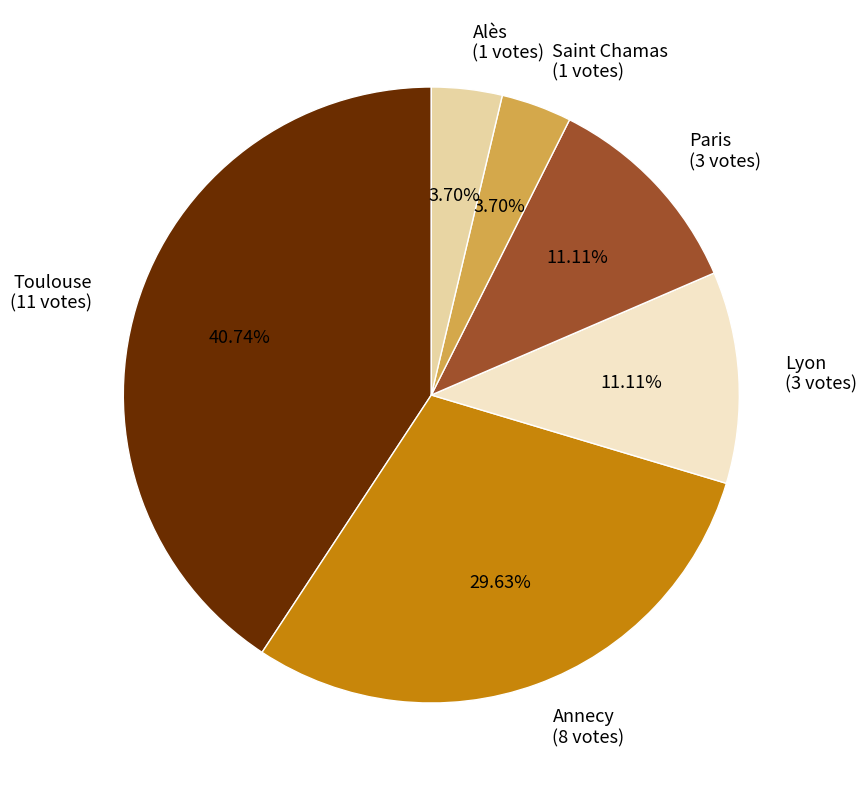

Is Paris the majority of the pie?

No